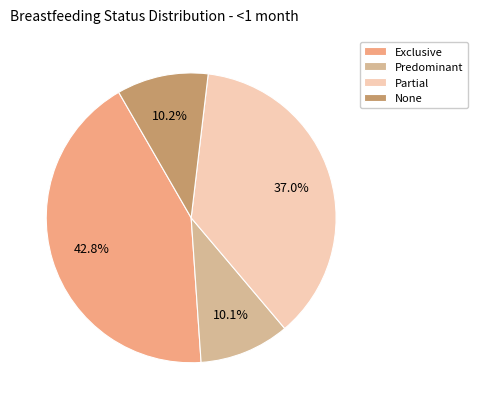

How many slices are in this pie chart?

4